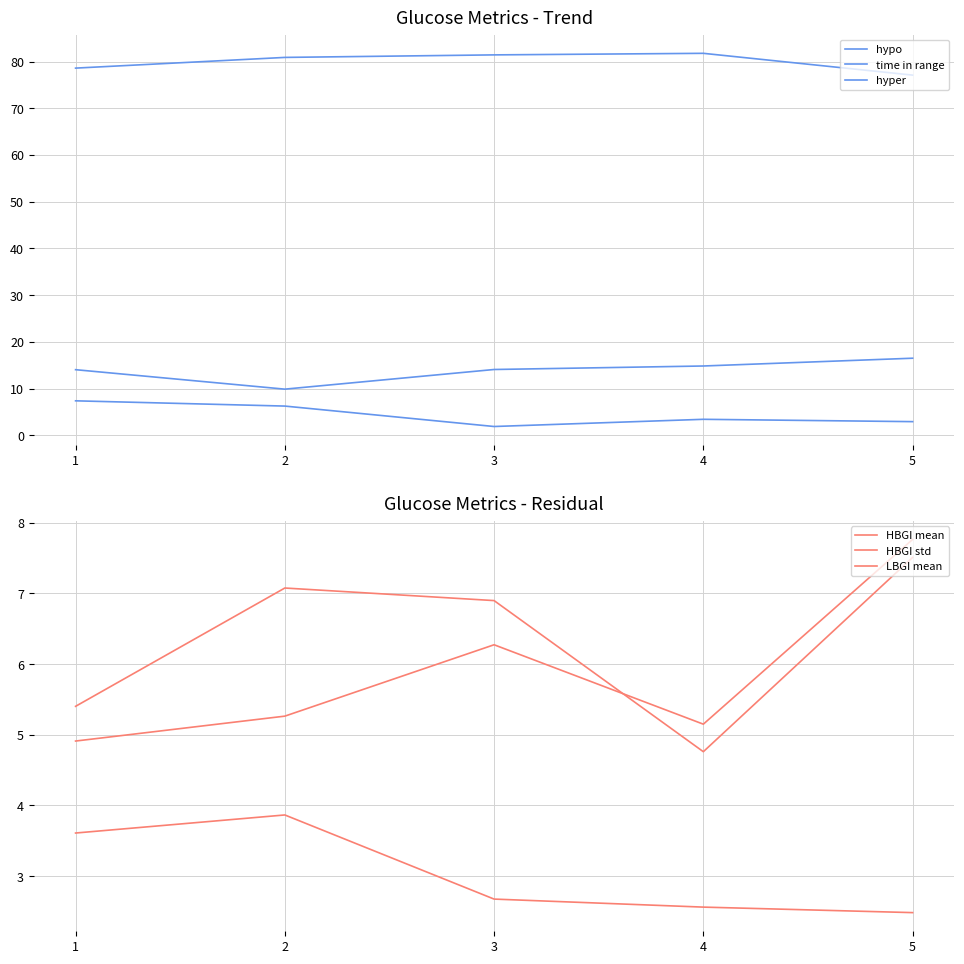

Reading left to right, list all the values displayed in this chart.

hypo: 7.4	6.2	1.9	3.4	2.9
time in range: 78.6	80.9	81.4	81.8	77.1
hyper: 14.0	9.9	14.1	14.8	16.5
HBGI mean: 4.9	5.3	6.3	5.2	7.8
HBGI std: 5.4	7.1	6.9	4.8	7.5
LBGI mean: 3.6	3.9	2.7	2.6	2.5